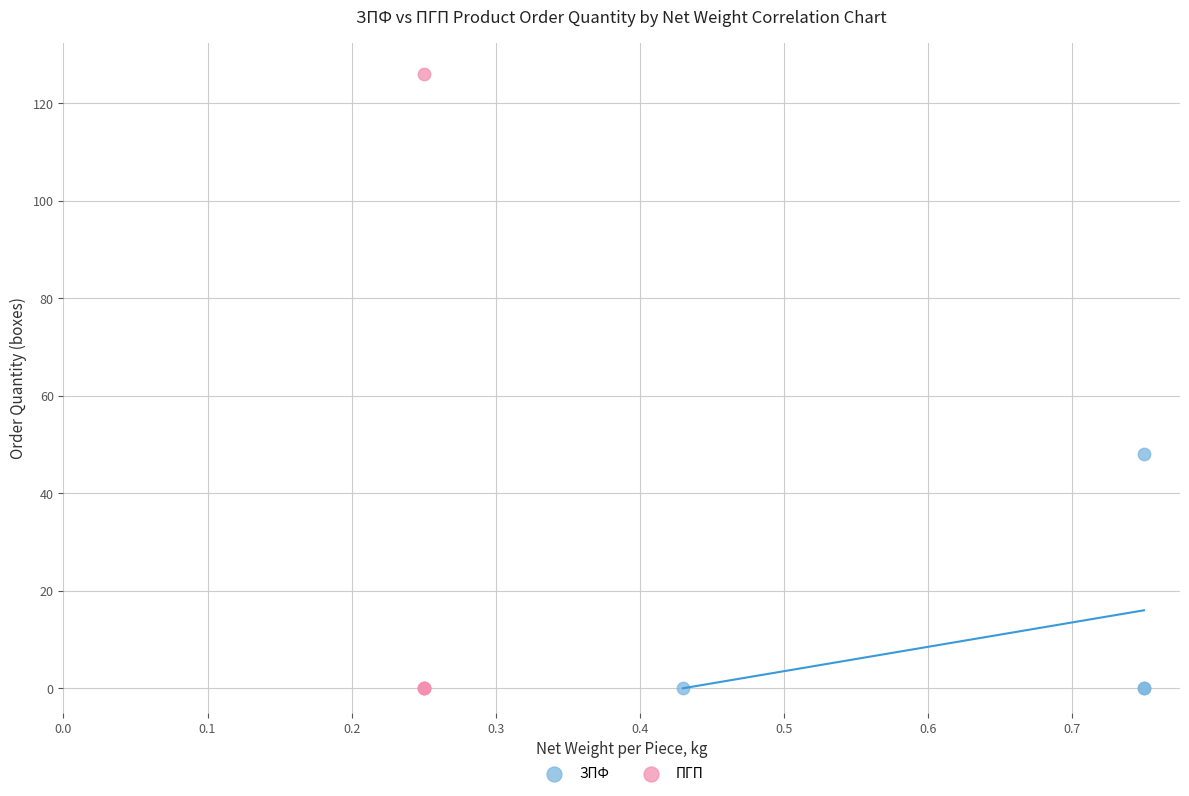

Which series has the largest Y range (max minus min)?

ПГП